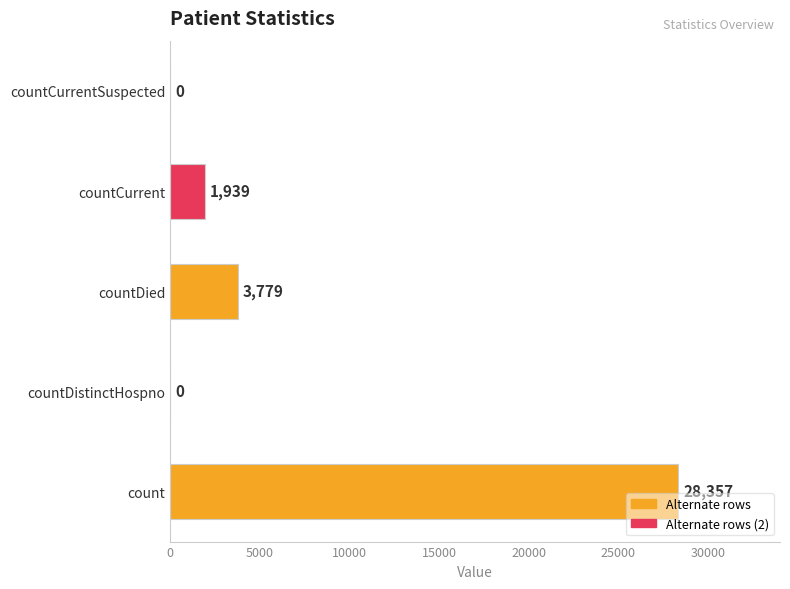

What is the sum of all values?

34075